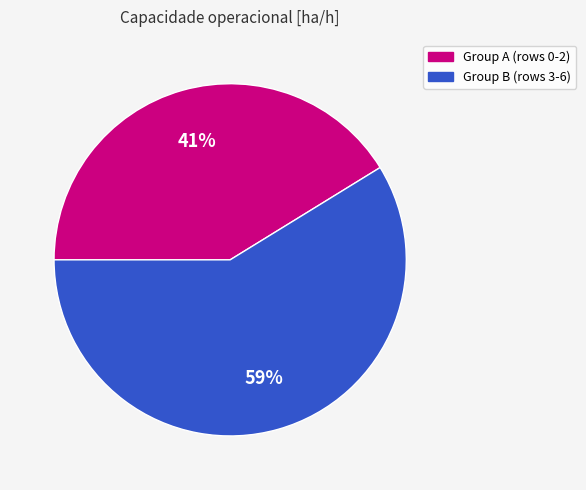

How many slices are in this pie chart?

2